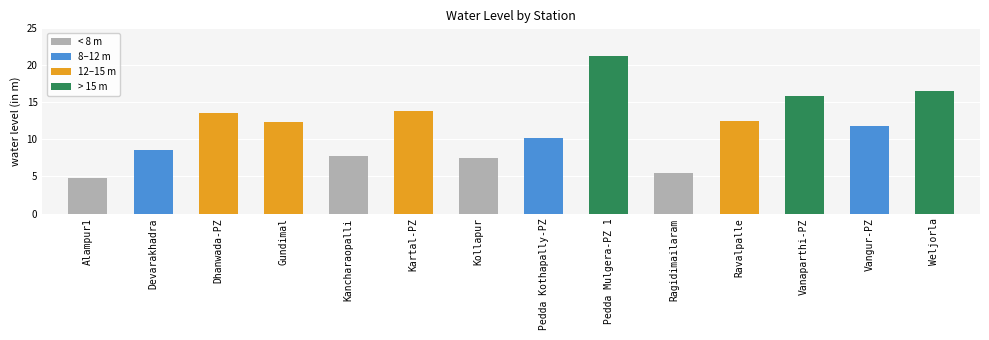

What is the smallest value displayed?

4.8